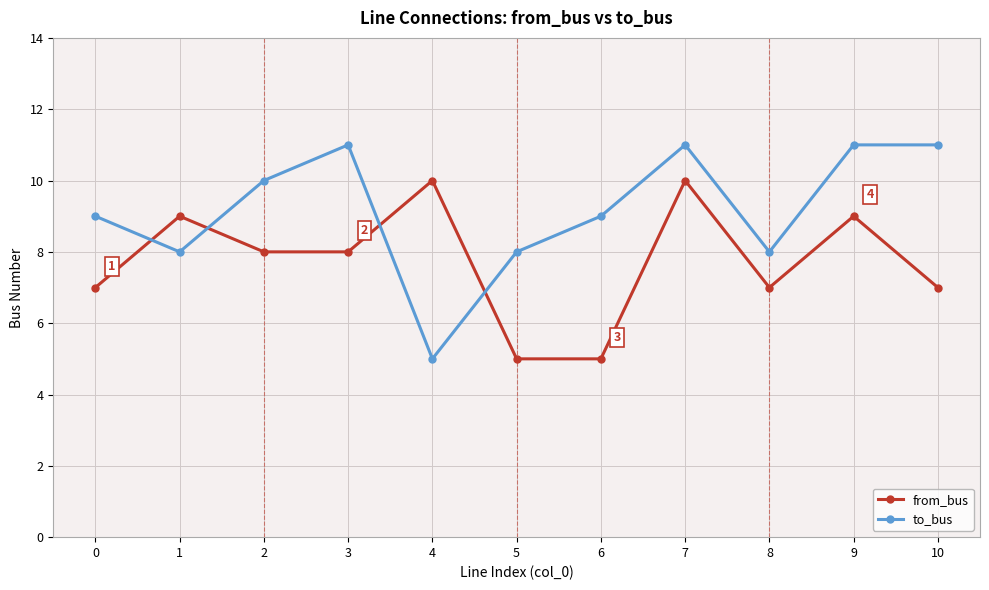

Is the value of from_bus at 4 greater than the value of to_bus at 0?

Yes